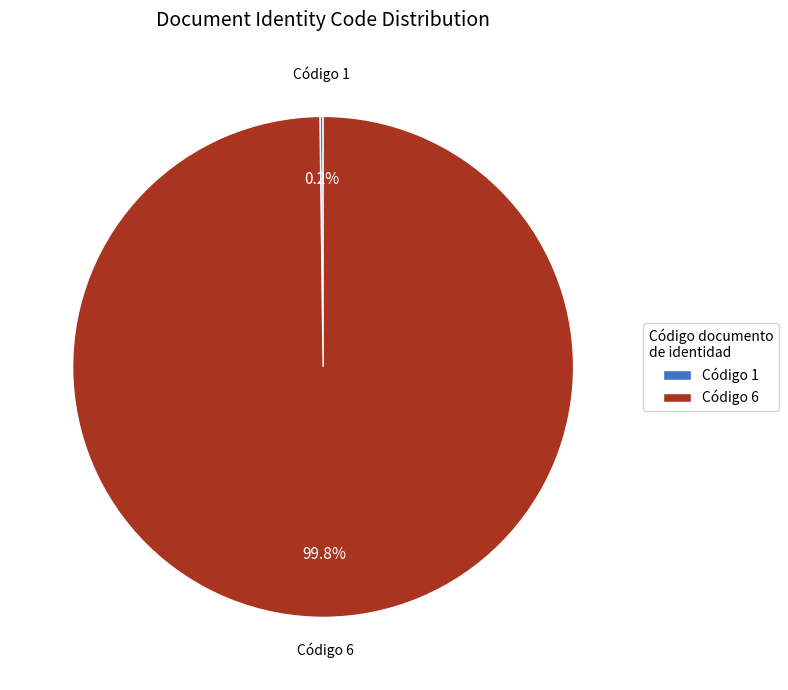

How much of the chart is everything except Código 6?

0.2%